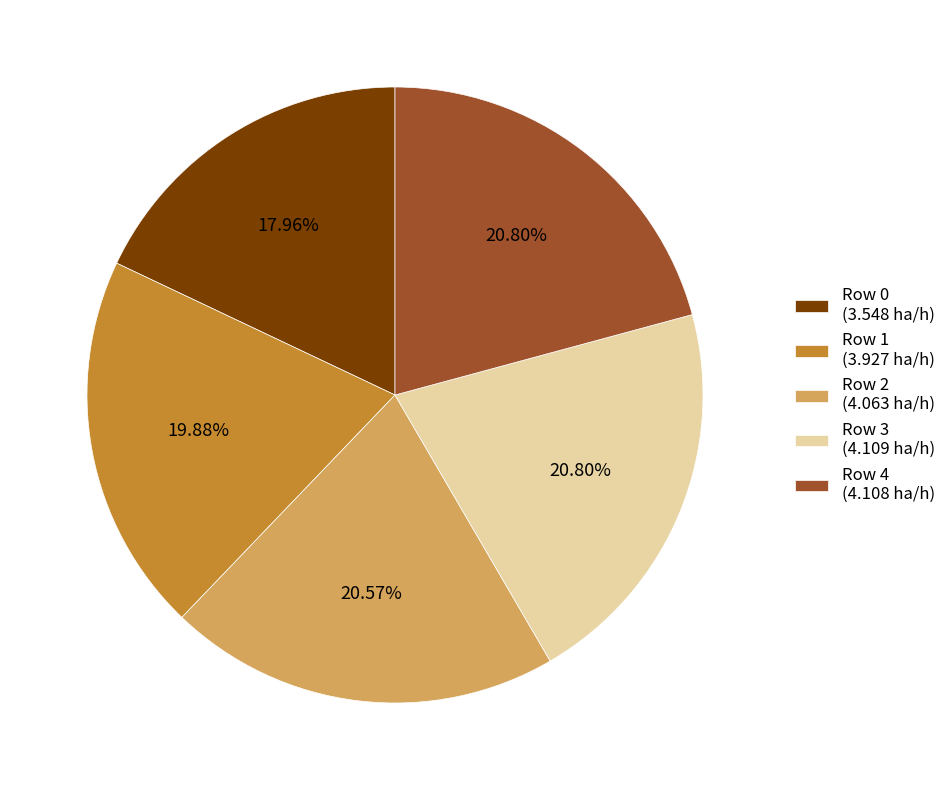

What is the ratio of the value at Row 4 (4.108 ha/h) to the value at Row 2 (4.063 ha/h)?

1.0